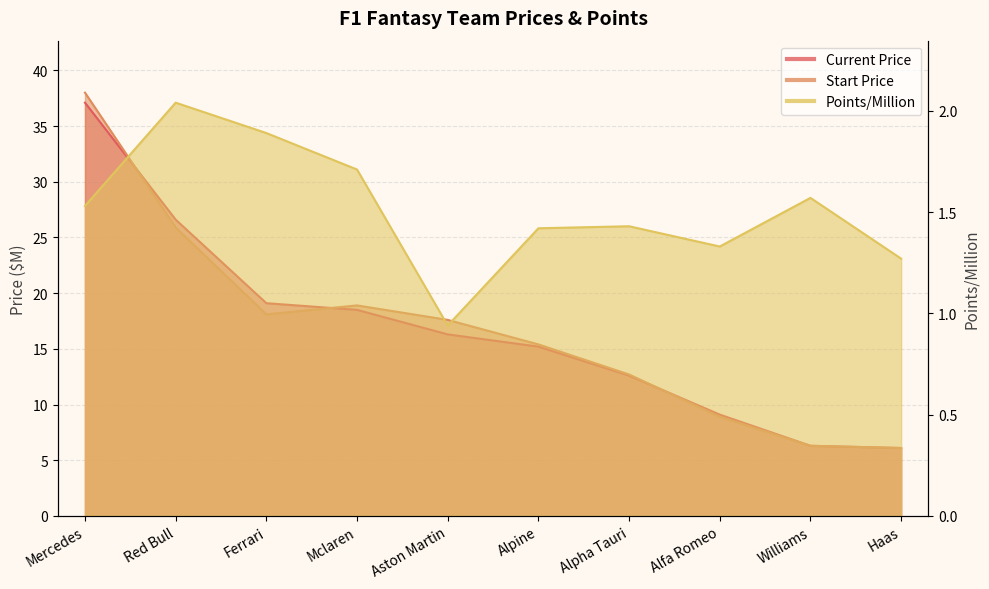

Where is the first local minimum for Start Price?

Ferrari